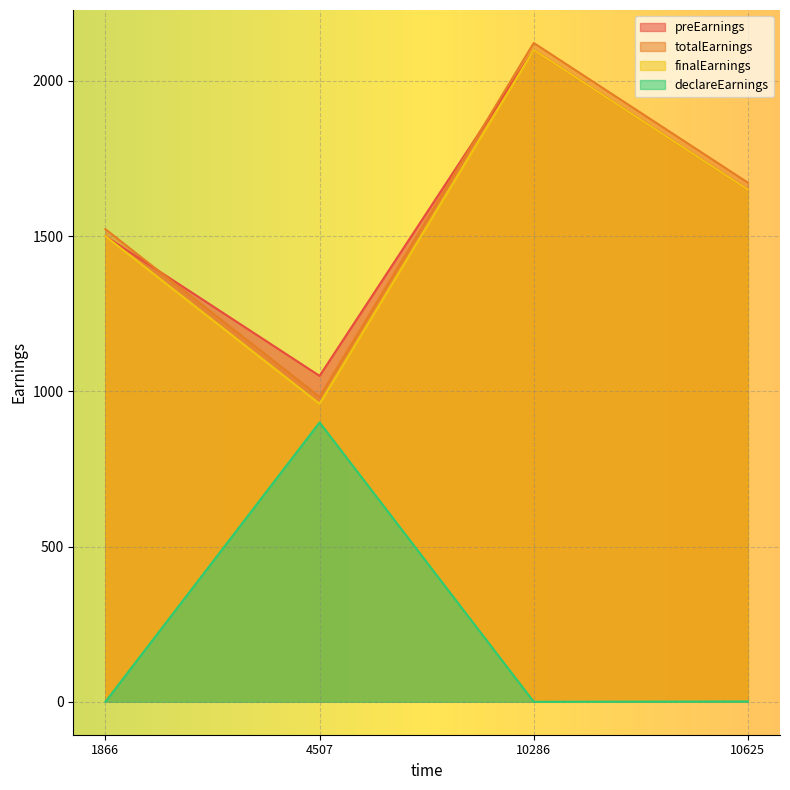

Which category has the highest value in the preEarnings series?

10286